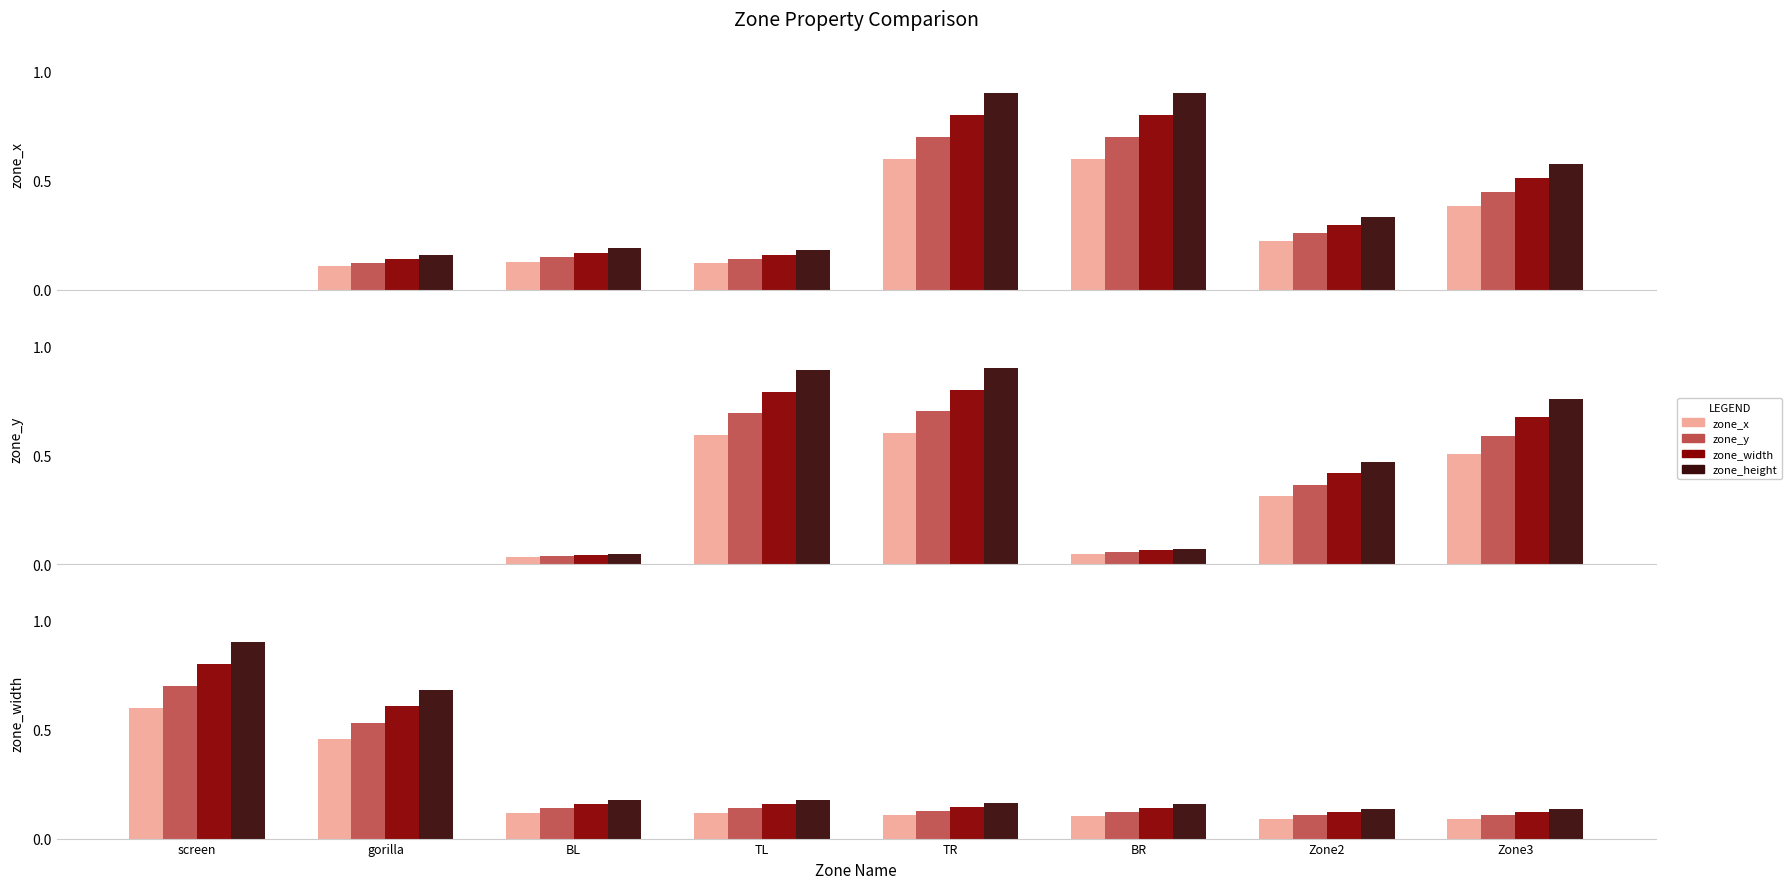

Does the chart contain any negative values?

No